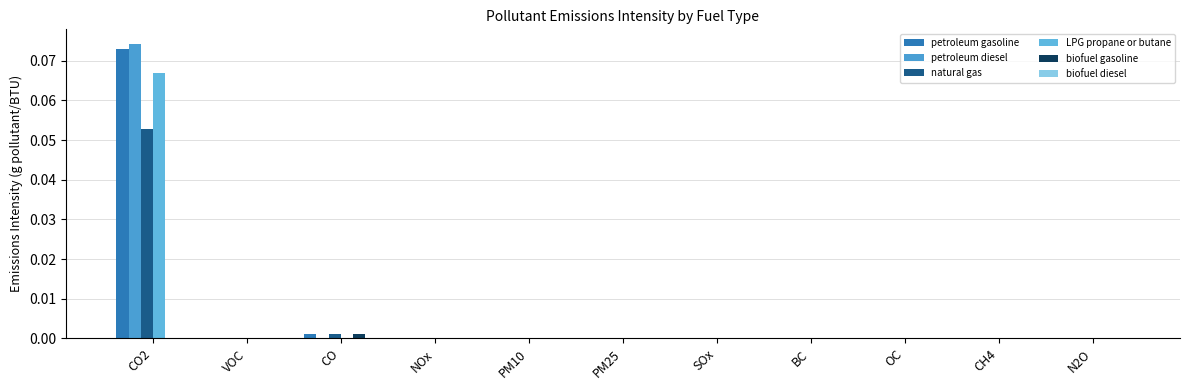

How many distinct data groups are displayed?

6